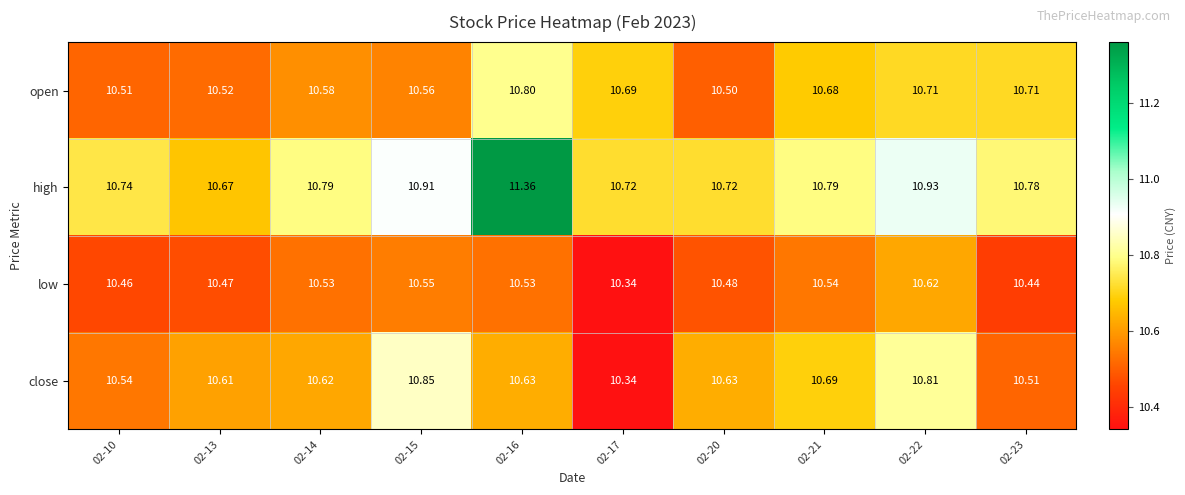

Which series changed the most between 02-15 and 02-21?

close